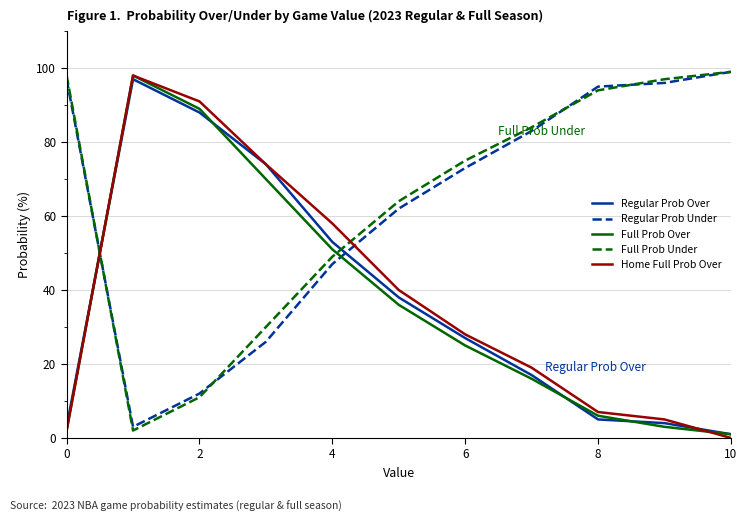

True or false: Full Prob Over and Regular Prob Under intersect in this chart.

True